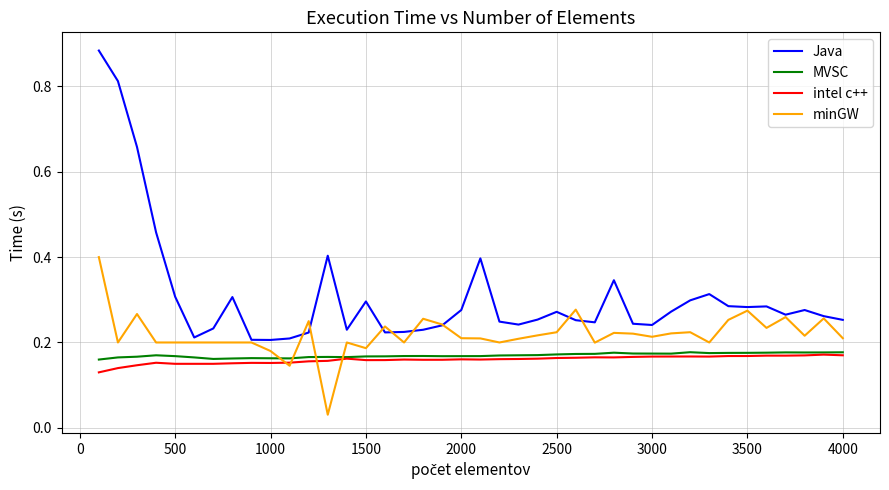

How many distinct data groups are displayed?

4